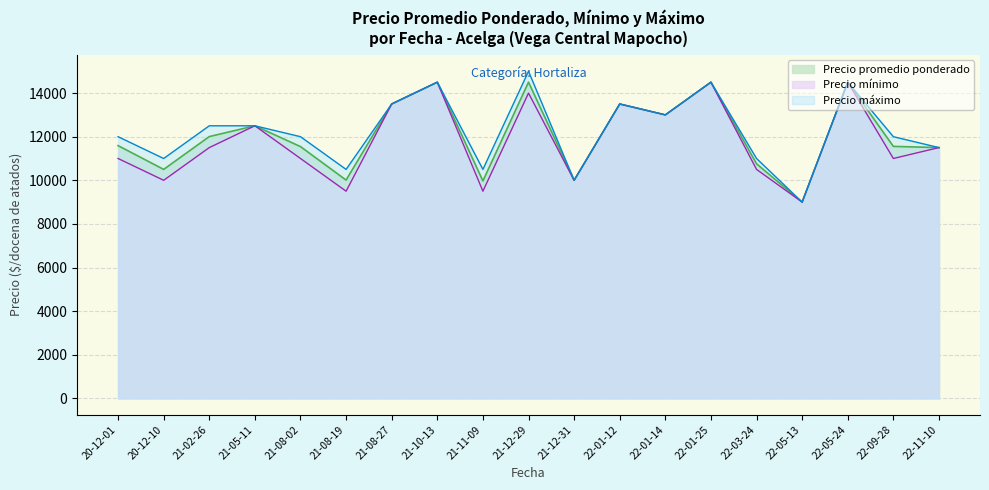

True or false: Precio minimo and Precio promedio ponderado cross at least once.

False